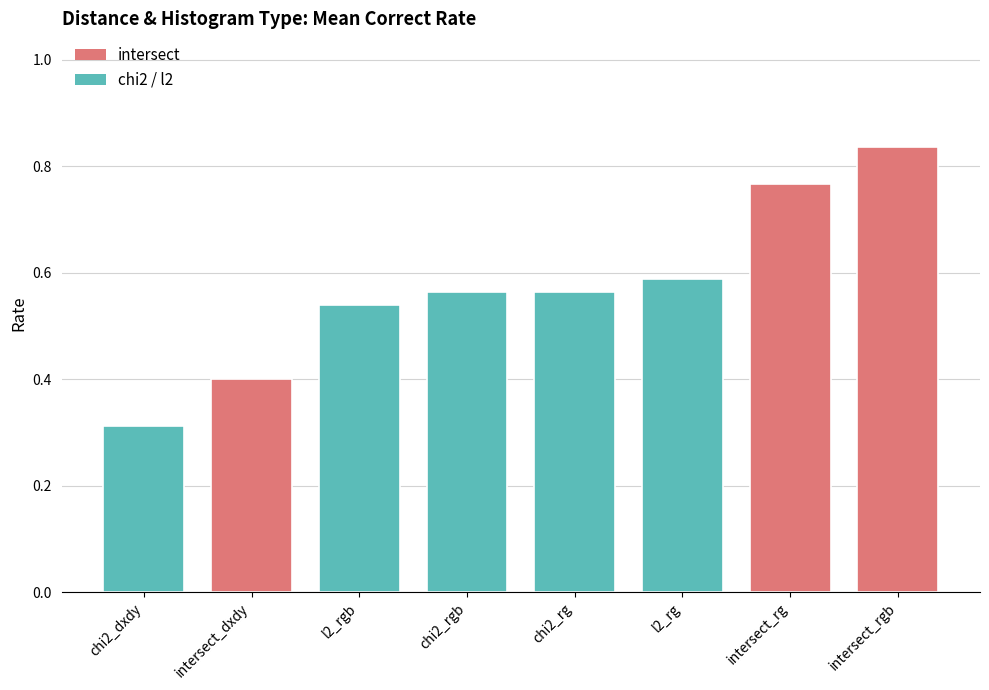

At which label is the value closest to 0?

chi2_dxdy